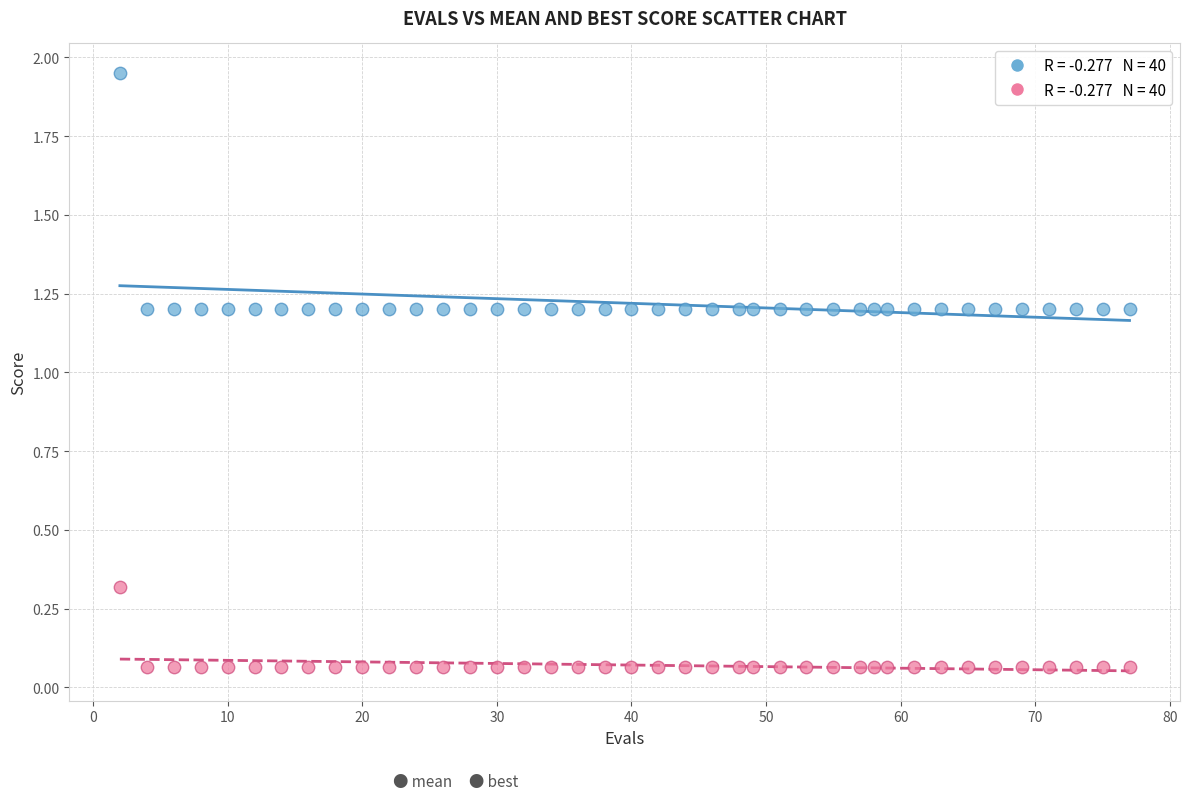

Across all data points, what is the range of X values (max minus min)?

75.0